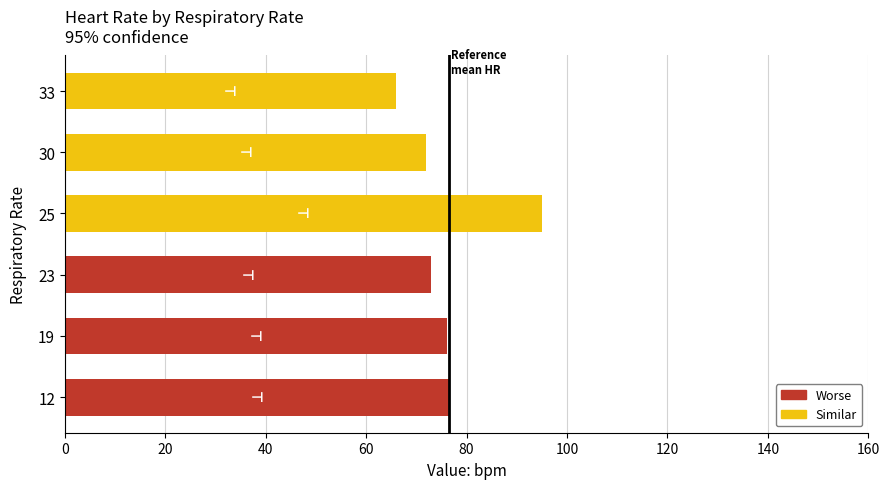

Which has a higher value, 25 or 23?

25